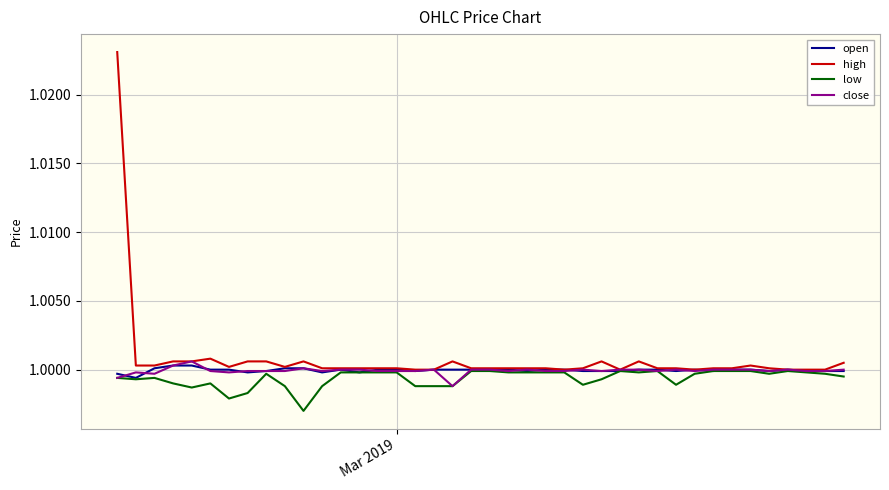

Which series has the largest range (max minus min)?

high